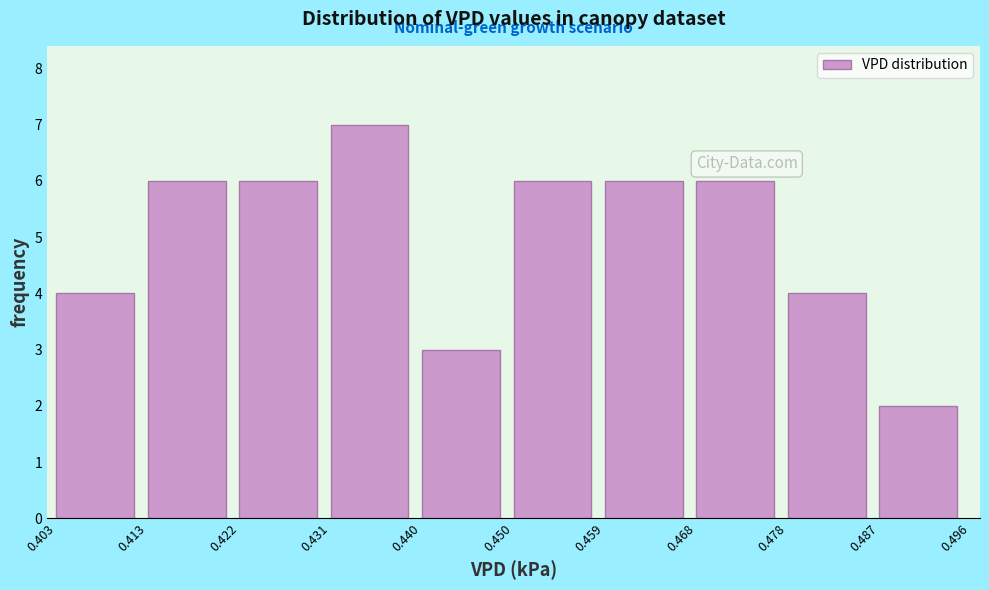

How tall is the bar that spans 0.403 to 0.413 on the x-axis? The values are not printed on the chart, so give them approximately, as read against the axis.

4